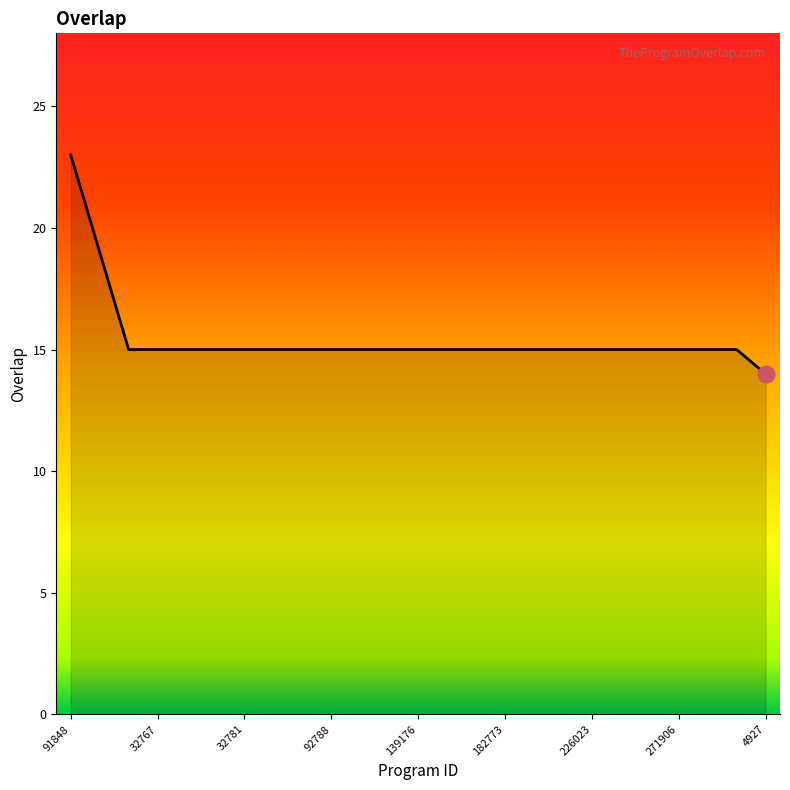

How many distinct data groups are displayed?

1